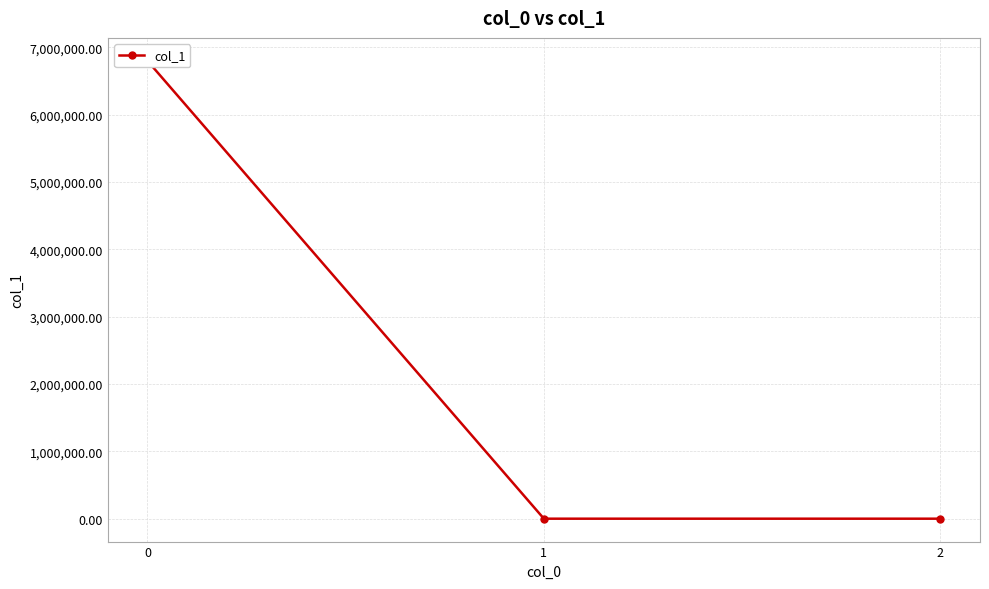

How many data points are less than 0?

1